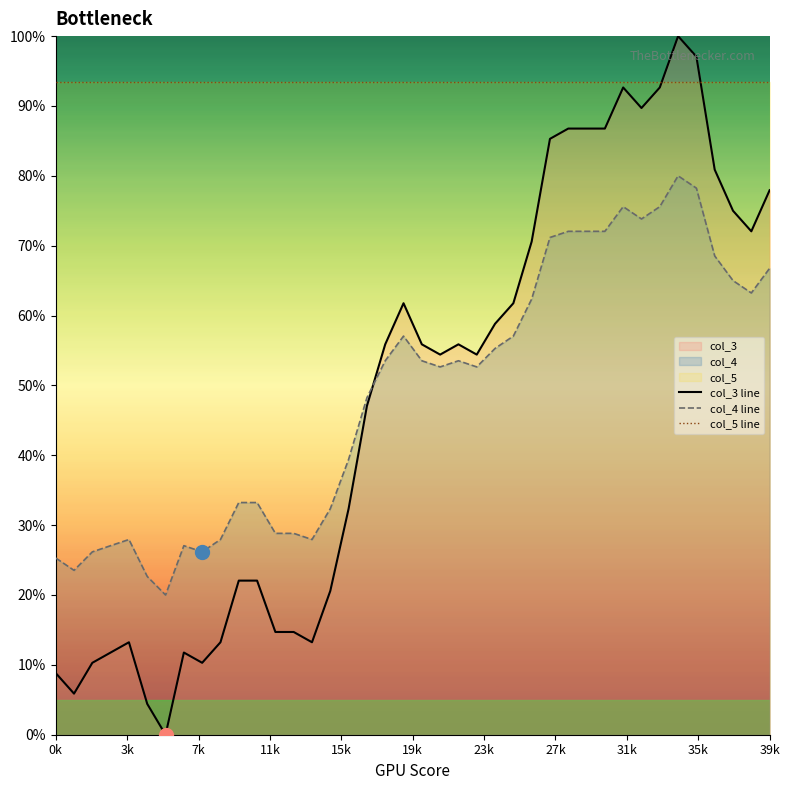

The value of col_5 line at 23 is 93.5. True or false?

True